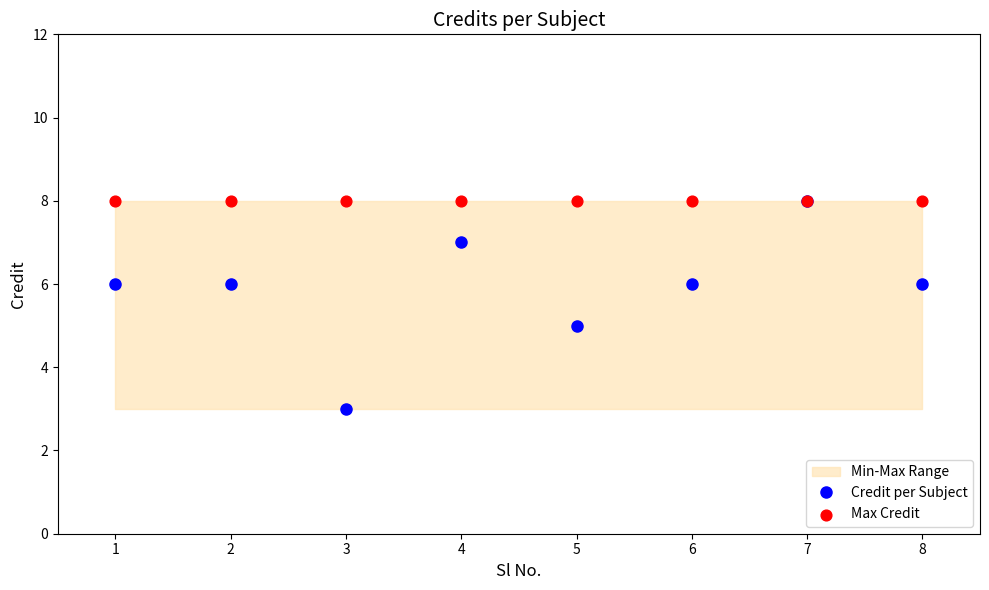

Is the value of Credit per Subject at 7 greater than the value of Max Credit at 2?

No